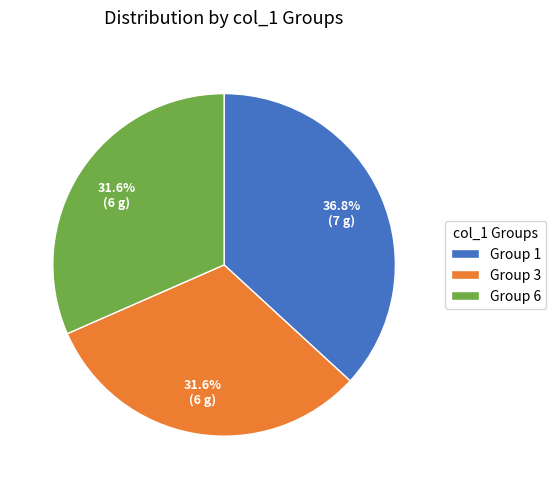

Is there any slice that represents more than half of the pie?

No